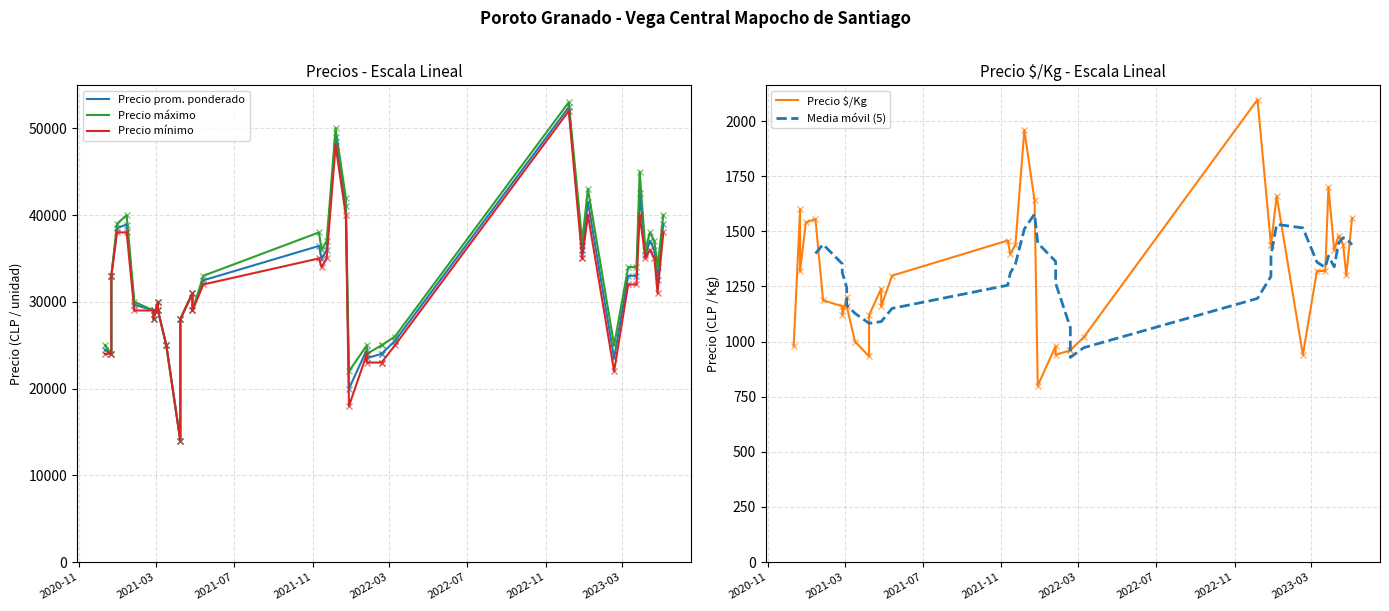

Read the Precio maximo value at 2021-04-08, to the nearest 50.

28000